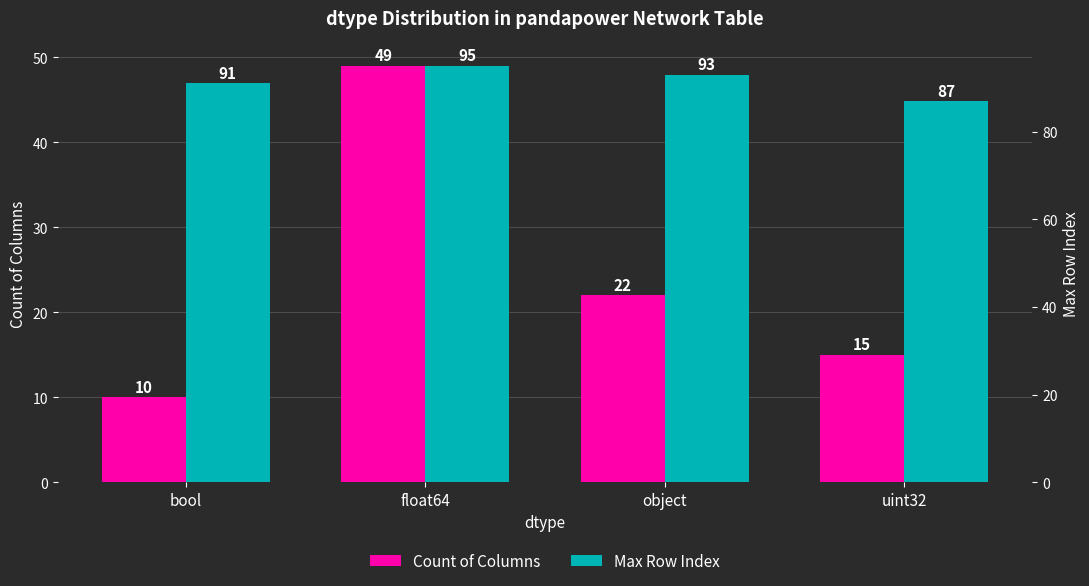

Which series has the widest spread of values?

Count of Columns